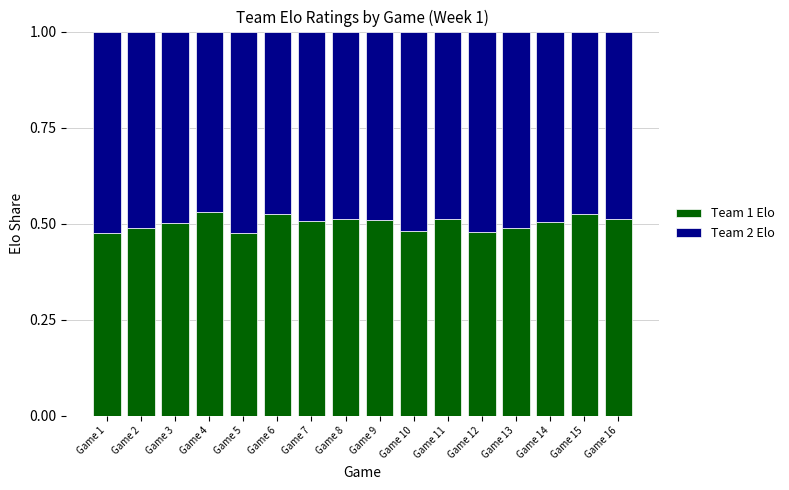

What are all the series names shown in the legend?

Team 1 Elo, Team 2 Elo